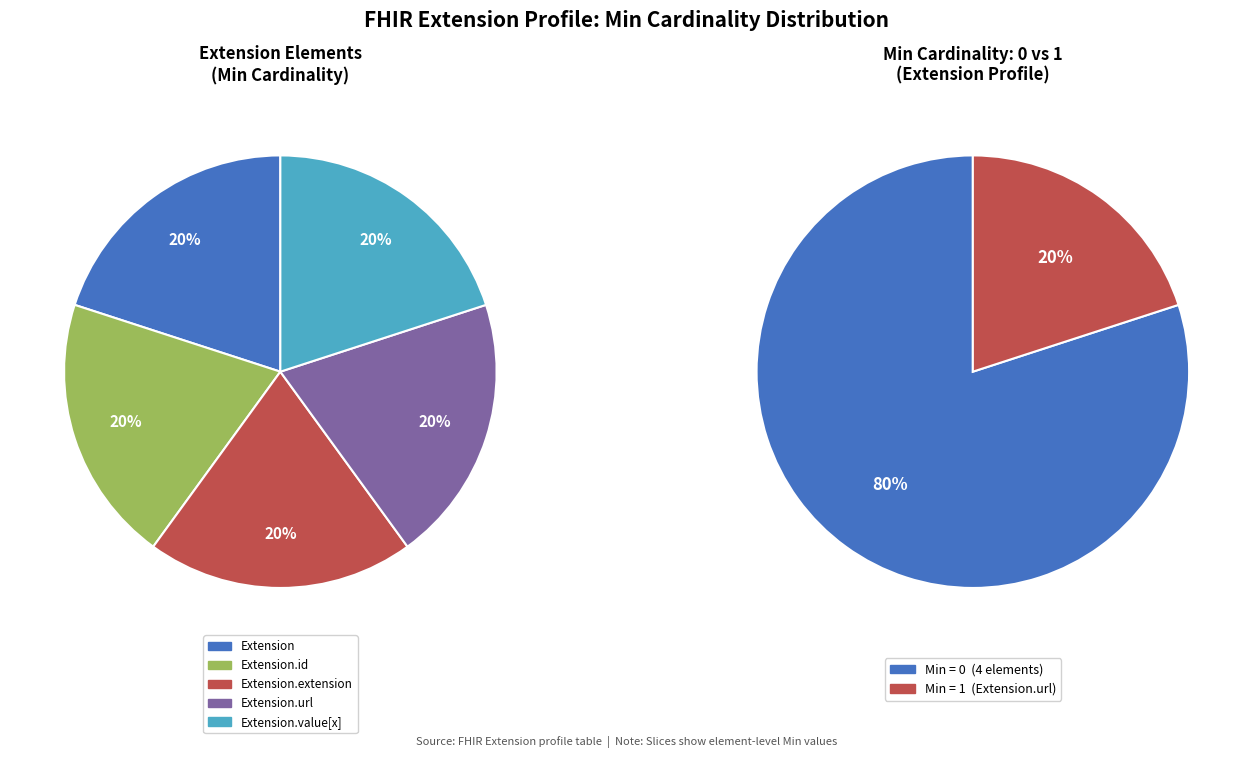

To the nearest percent, what is the average slice percentage?

20%